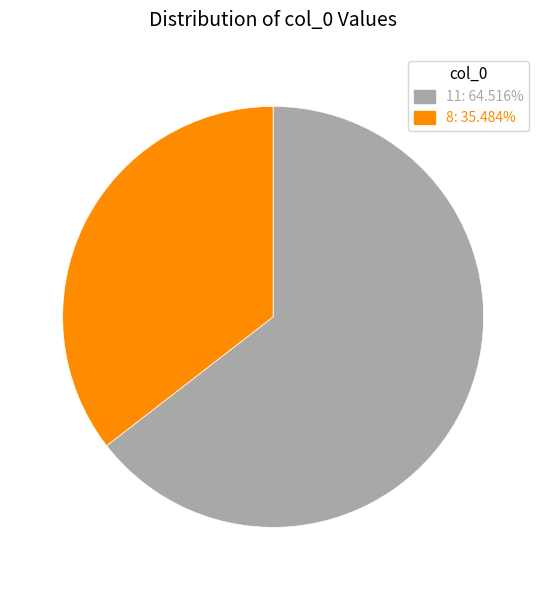

Combined, do 8: 35.484% and 11: 64.516% account for over 50%?

Yes